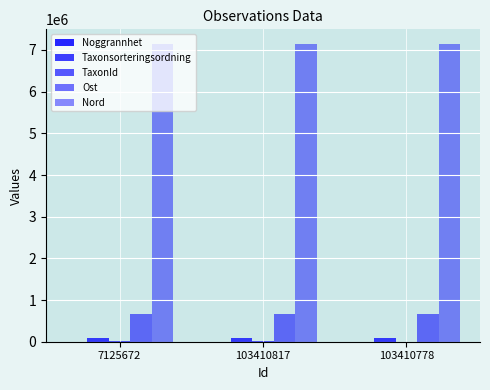

How many values in the Ost series exceed 669661?

2